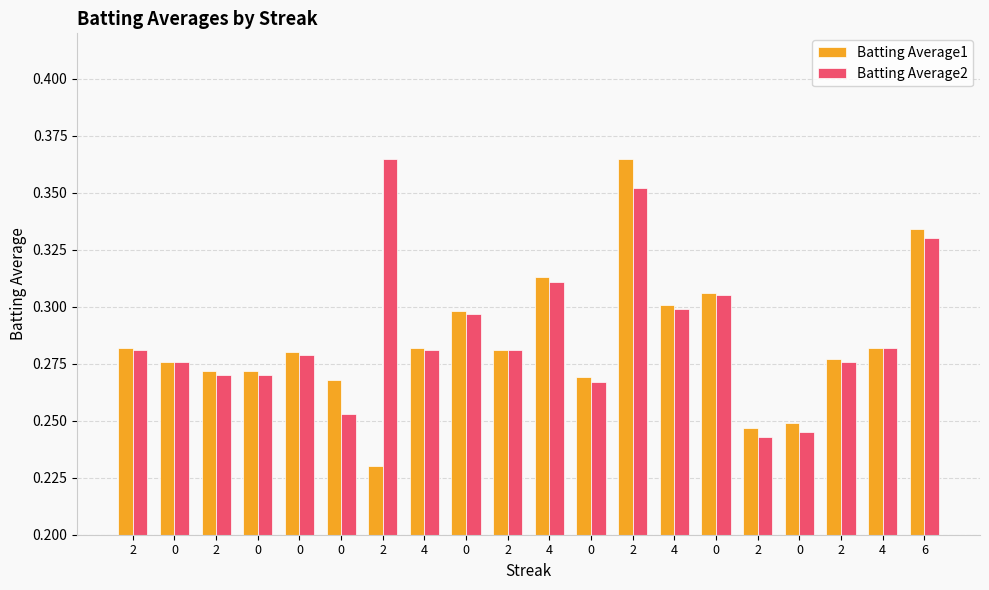

How many groups of bars are there?

20